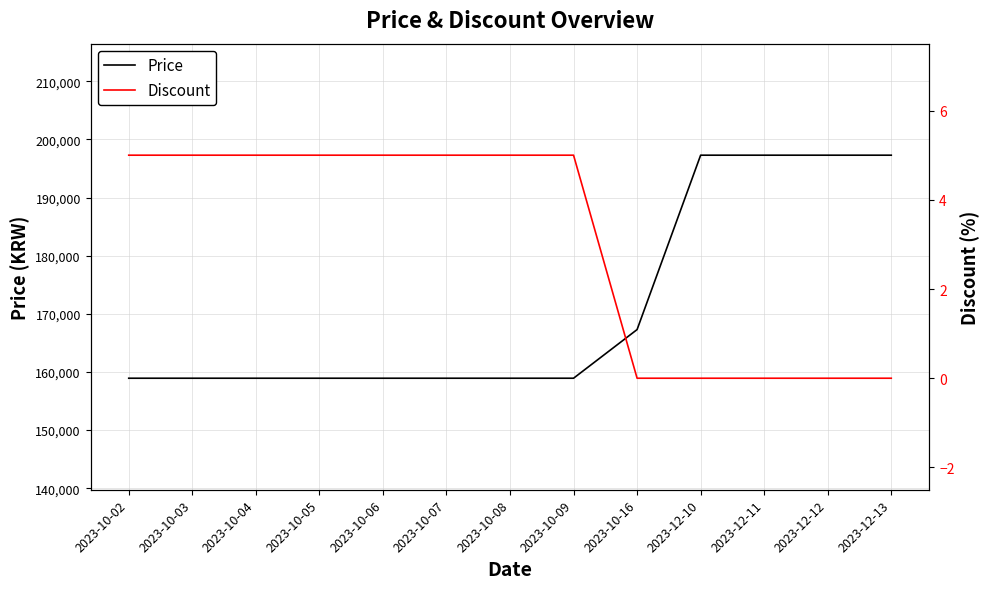

Count the Price values in the range 158930 to 197300.

13